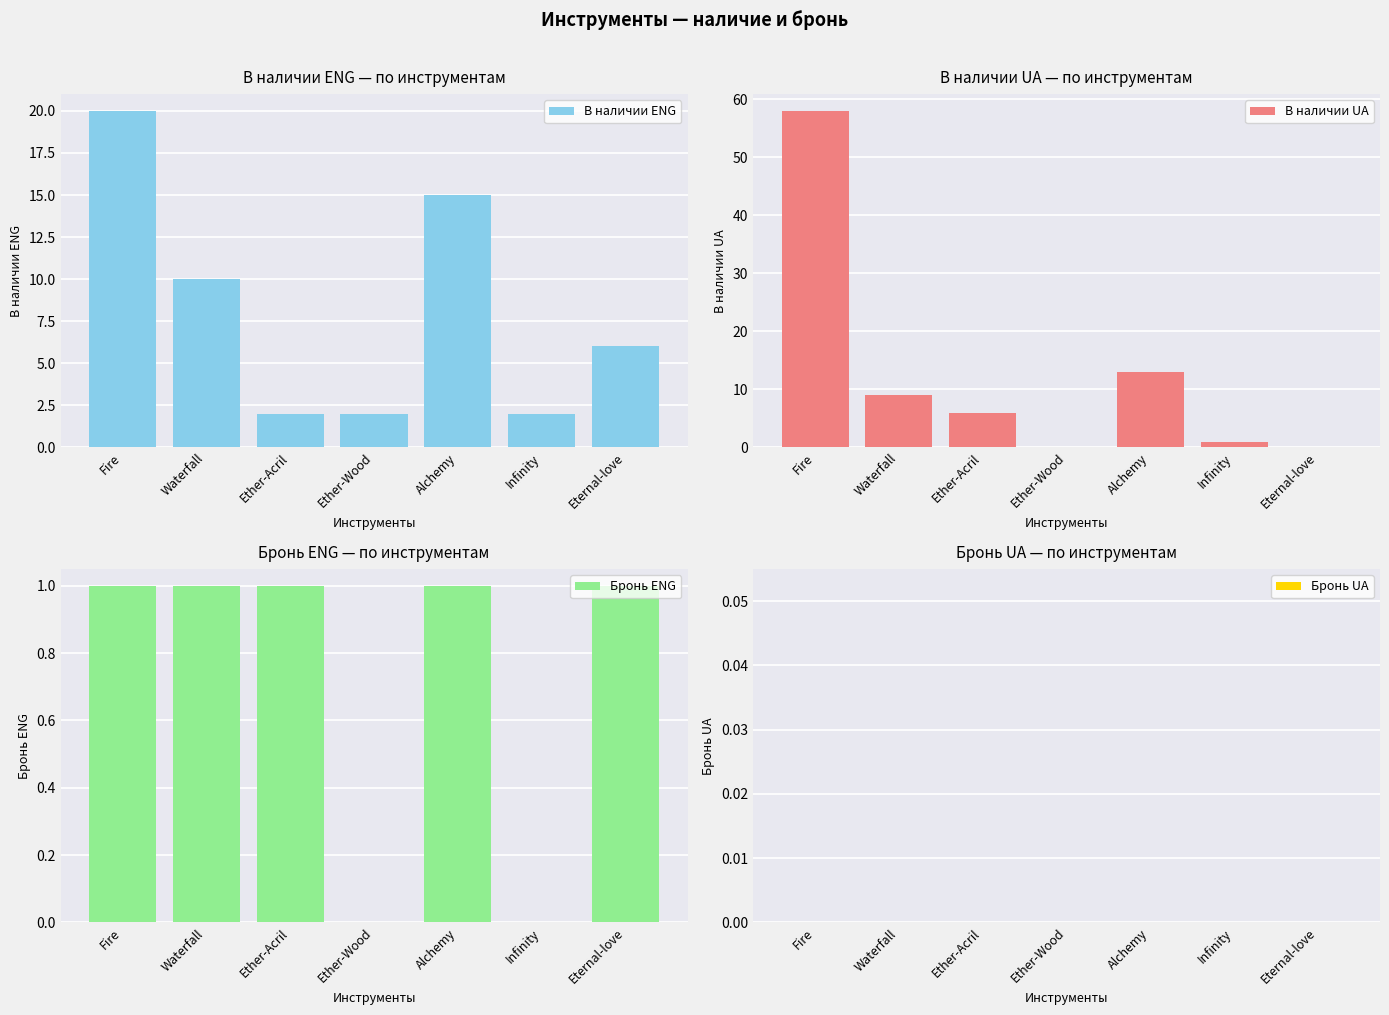

List the series in order of their peak value, lowest first.

Бронь UA, Бронь ENG, В наличии ENG, В наличии UA